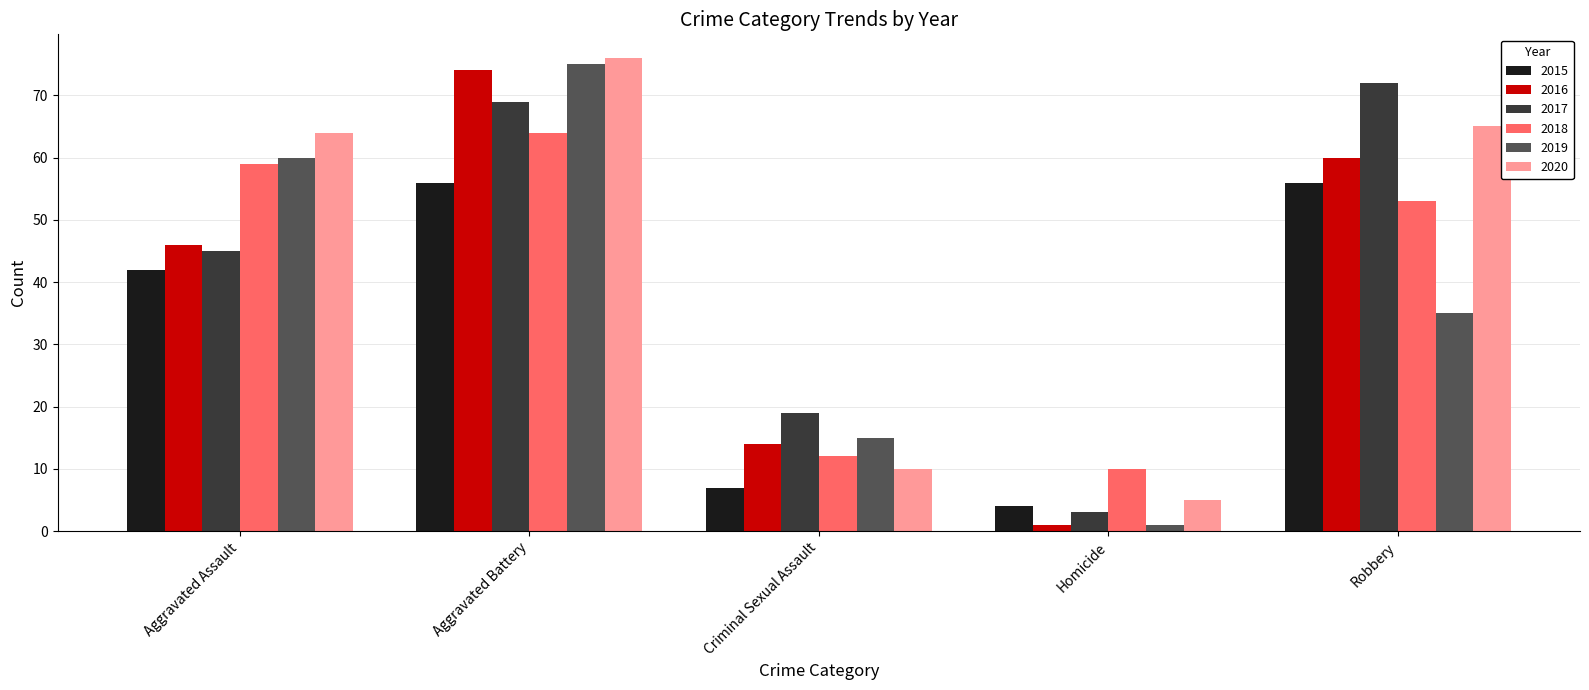

What is the sum of all 2018 values?

198